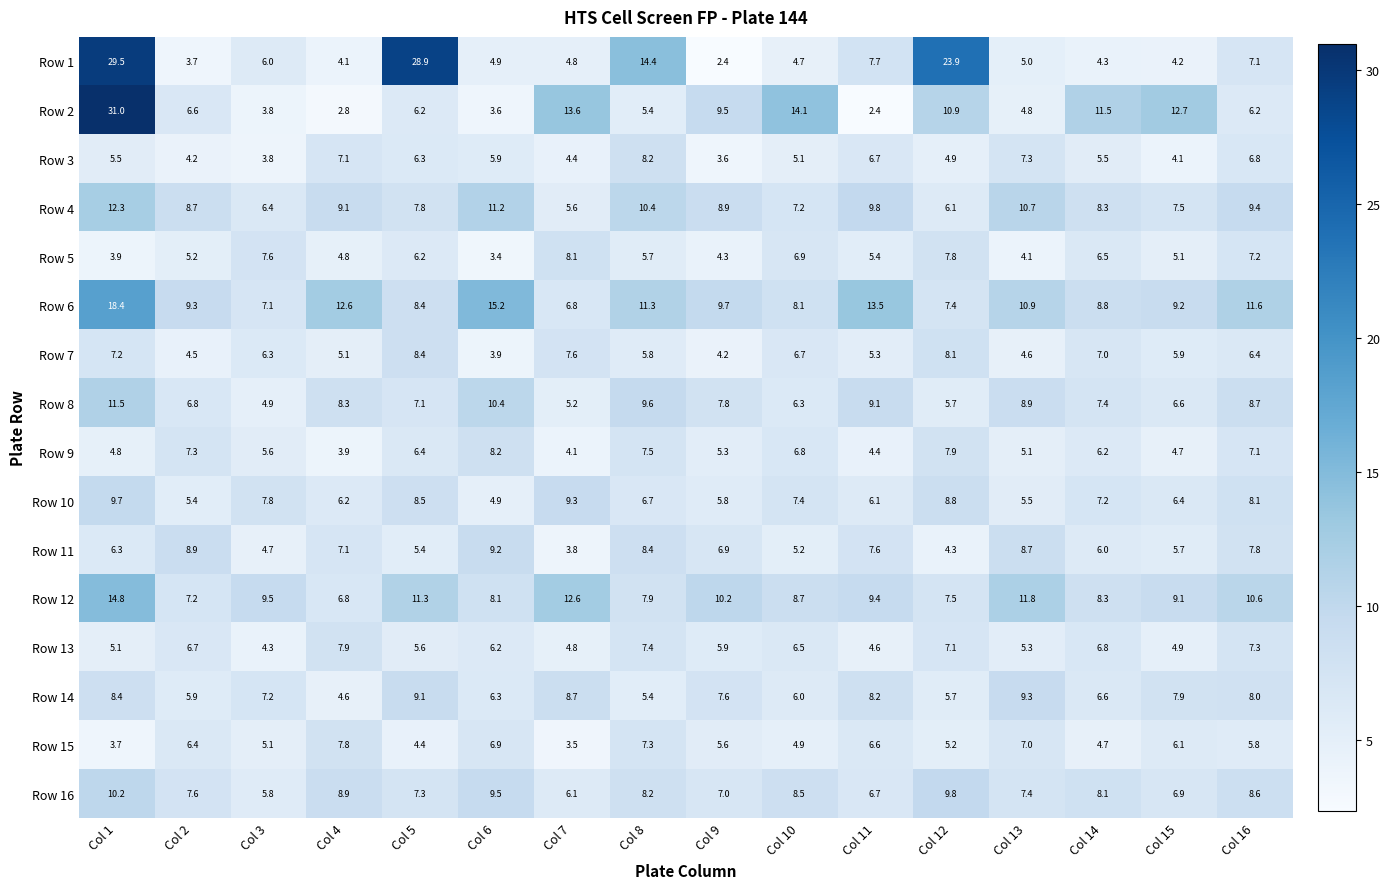

True or false: Row 3 has a value of 2.0 at Col 1.

False